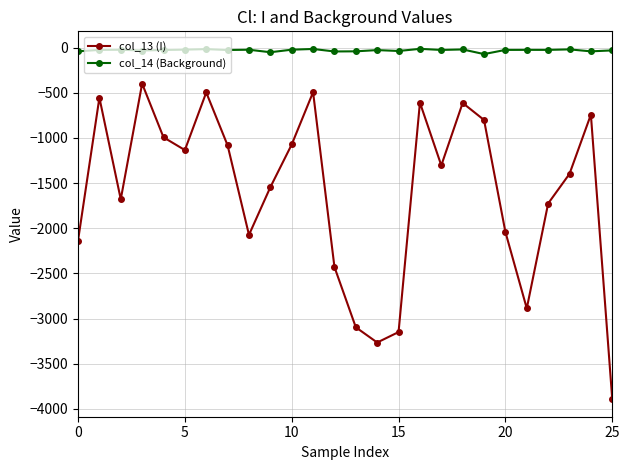

True or false: col_14 (Background) and col_13 (I) intersect in this chart.

False